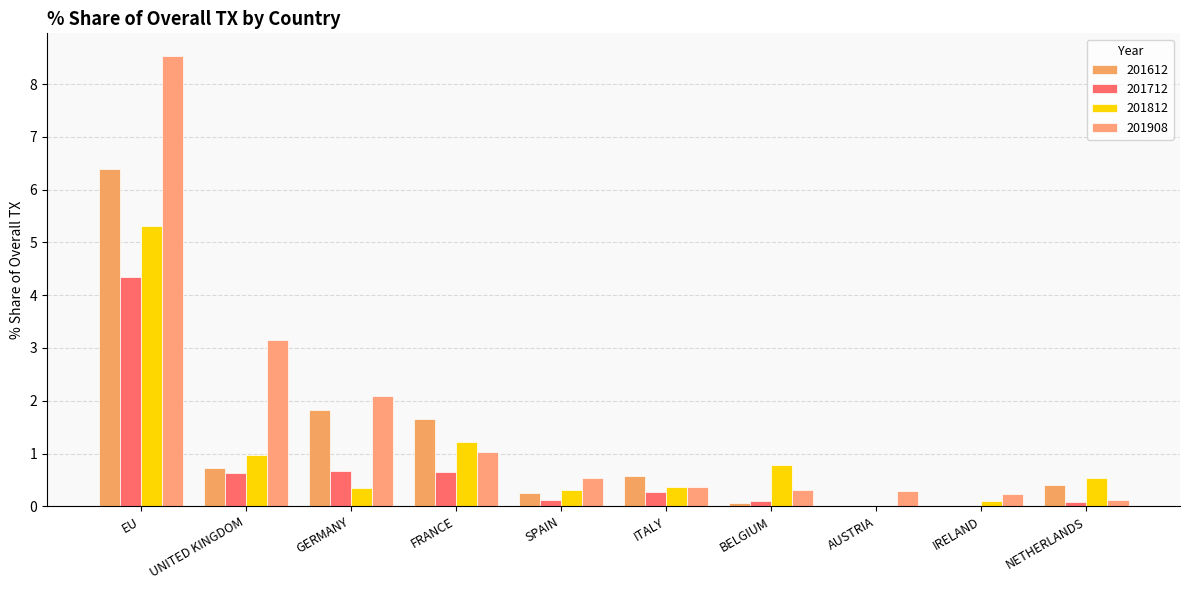

Reading left to right, what are all the values shown in this chart?

201612: EU=6.4	UNITED KINGDOM=0.7	GERMANY=1.8	FRANCE=1.7	SPAIN=0.3	ITALY=0.6	BELGIUM=0.1	AUSTRIA=0.0	IRELAND=0.0	NETHERLANDS=0.4
201712: EU=4.3	UNITED KINGDOM=0.6	GERMANY=0.7	FRANCE=0.6	SPAIN=0.1	ITALY=0.3	BELGIUM=0.1	AUSTRIA=0.0	IRELAND=0.0	NETHERLANDS=0.1
201812: EU=5.3	UNITED KINGDOM=1.0	GERMANY=0.4	FRANCE=1.2	SPAIN=0.3	ITALY=0.4	BELGIUM=0.8	AUSTRIA=0.0	IRELAND=0.1	NETHERLANDS=0.5
201908: EU=8.5	UNITED KINGDOM=3.2	GERMANY=2.1	FRANCE=1.0	SPAIN=0.5	ITALY=0.4	BELGIUM=0.3	AUSTRIA=0.3	IRELAND=0.2	NETHERLANDS=0.1